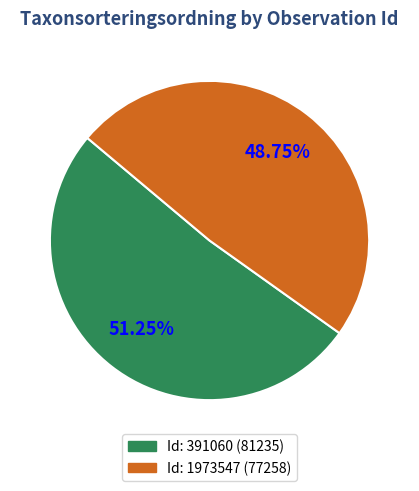

How many segments does this pie chart have?

2